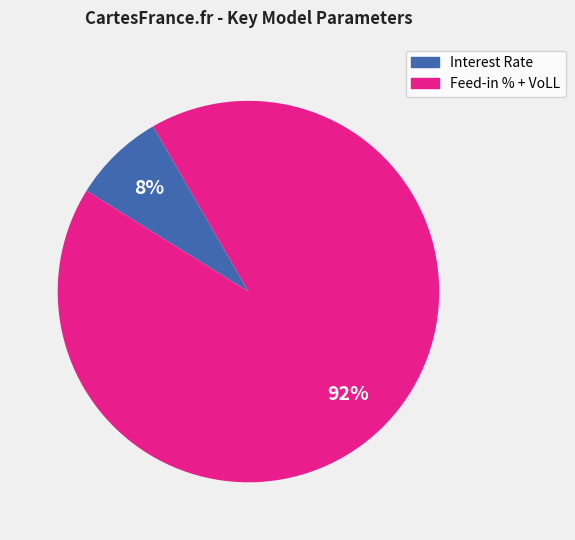

To the nearest percent, what is the average slice percentage?

50%